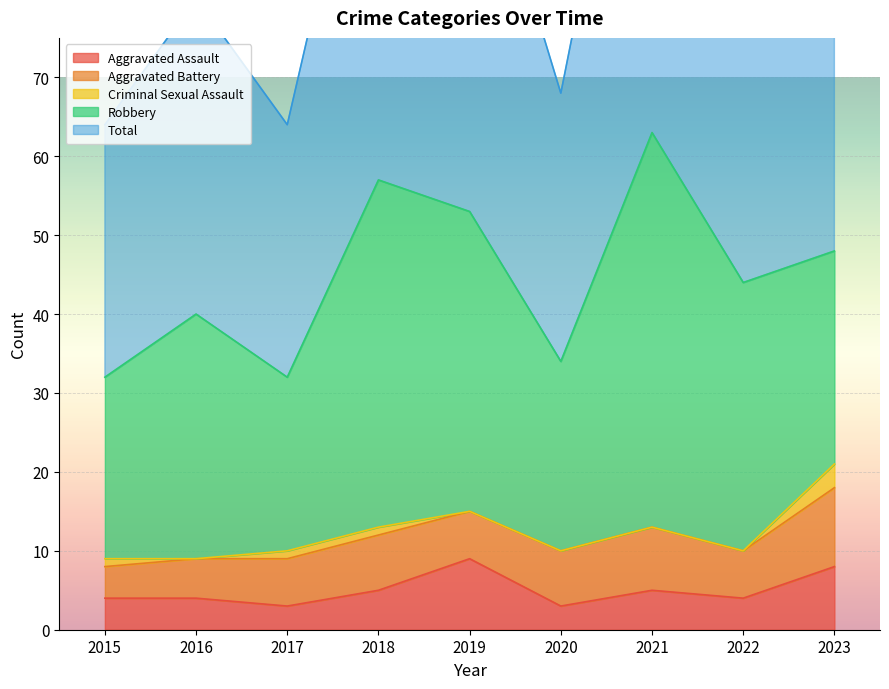

What is the maximum value for Aggravated Assault?

9